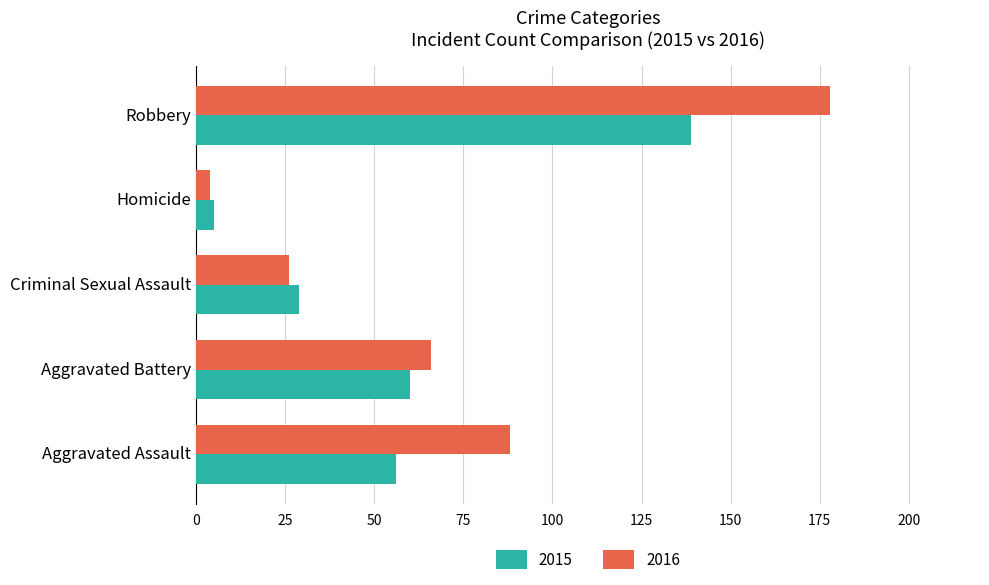

Which series has the largest total across all categories?

2016